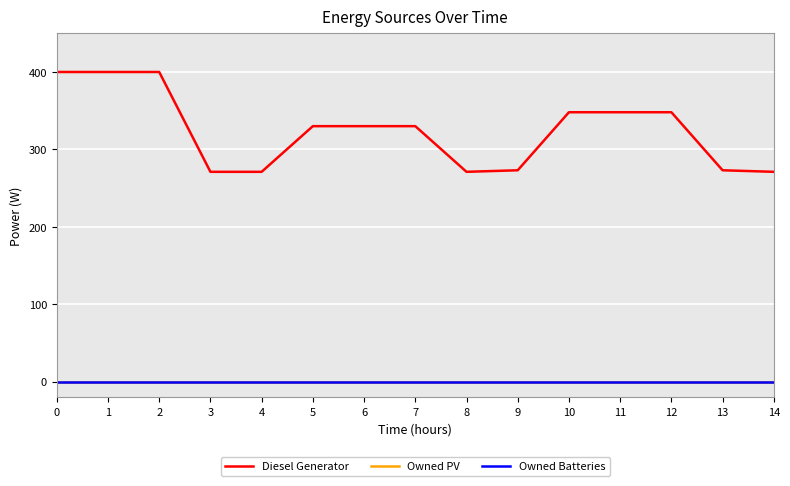

What is the value of the Diesel Generator point at the 4th from the left?

271